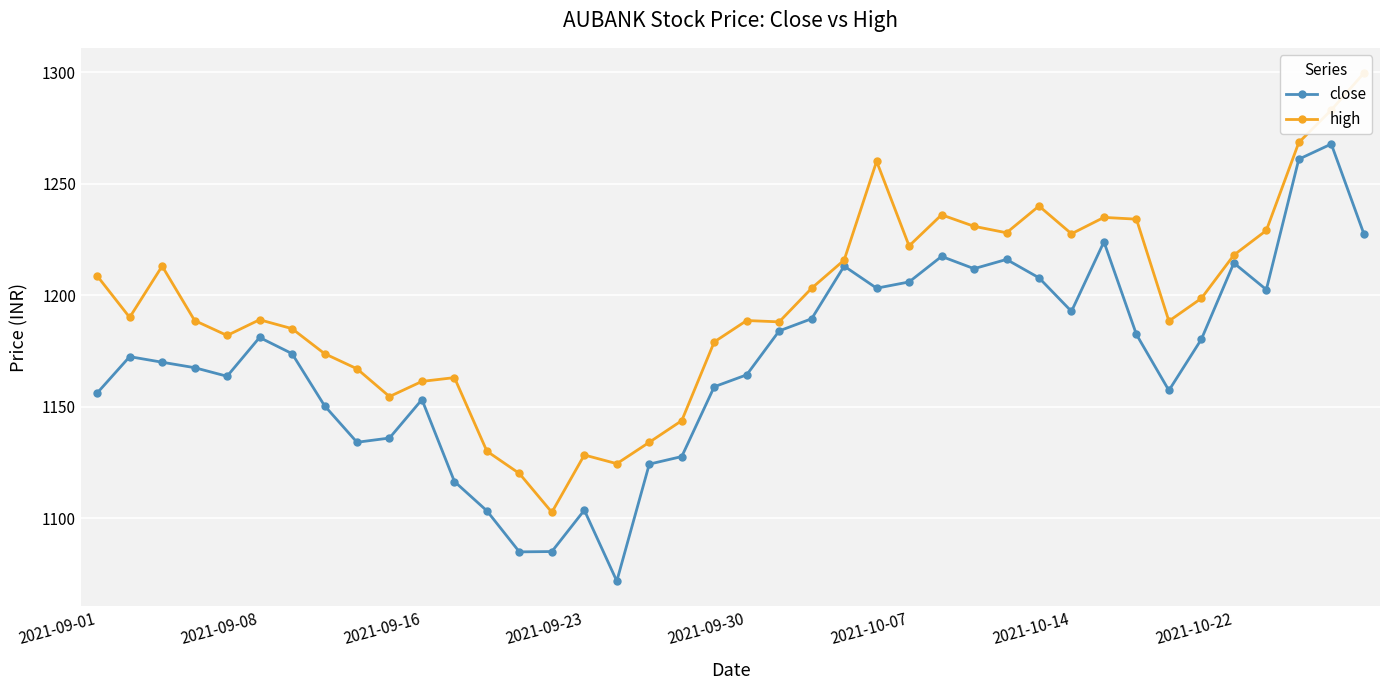

Reading right to left, extract all data points from this chart.

close: 1227.6	1267.8	1261.0	1202.5	1214.4	1180.2	1157.2	1182.3	1223.9	1192.7	1207.8	1216.0	1211.8	1217.3	1205.9	1203.1	1213.0	1189.4	1184.0	1164.2	1158.9	1127.6	1124.2	1071.8	1103.5	1085.0	1084.8	1103.2	1116.4	1153.2	1135.9	1134.0	1150.4	1173.8	1181.0	1163.6	1167.5	1169.9	1172.4	1156.1
high: 1299.5	1283.0	1268.5	1229.0	1218.0	1198.5	1188.3	1234.0	1234.8	1227.5	1240.0	1228.0	1230.8	1236.0	1222.0	1260.0	1215.7	1203.1	1188.0	1188.6	1179.0	1143.7	1134.0	1124.4	1128.3	1102.6	1120.0	1130.0	1163.0	1161.3	1154.5	1167.0	1173.8	1185.0	1189.0	1181.9	1188.6	1213.0	1190.0	1208.6